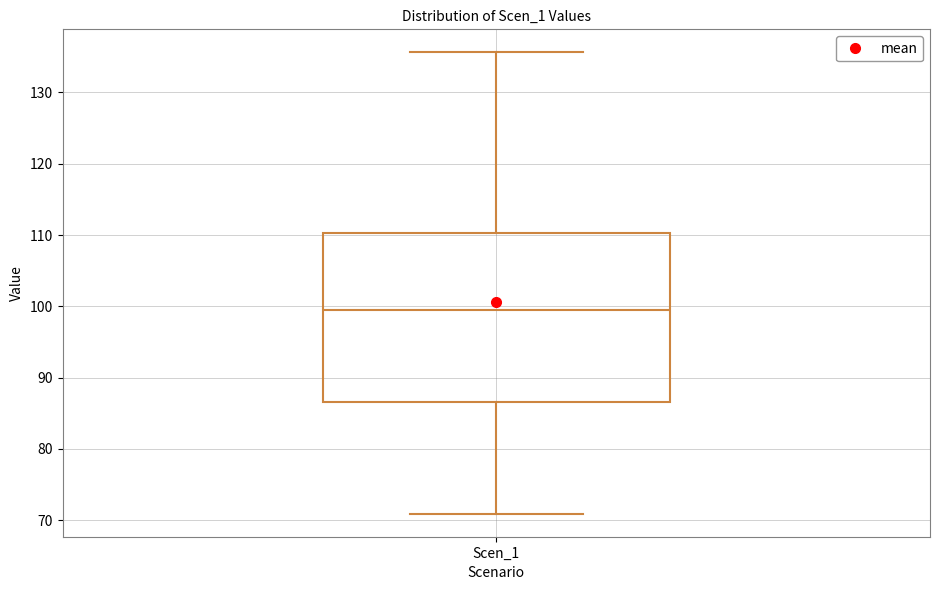

Where is the upper edge of the box for Scen_1 on the y-axis? The values are not printed on the chart, so give them approximately, as read against the axis.

110